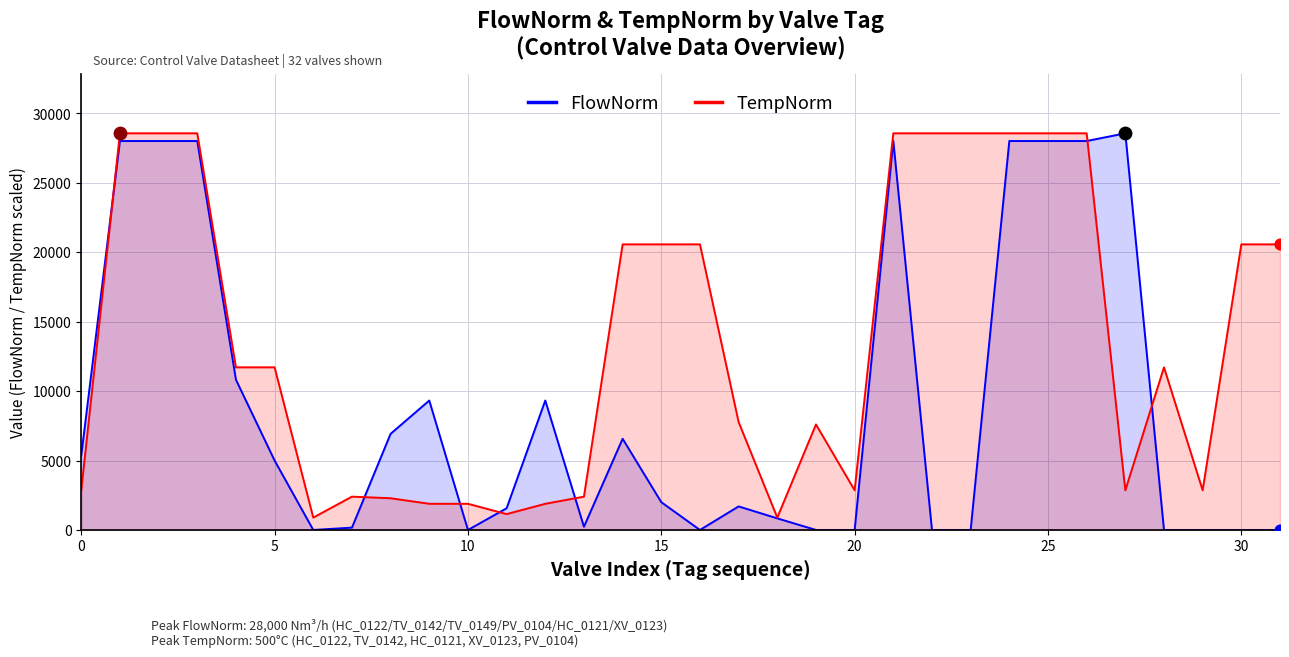

What are all the series names shown in the legend?

FlowNorm, TempNorm